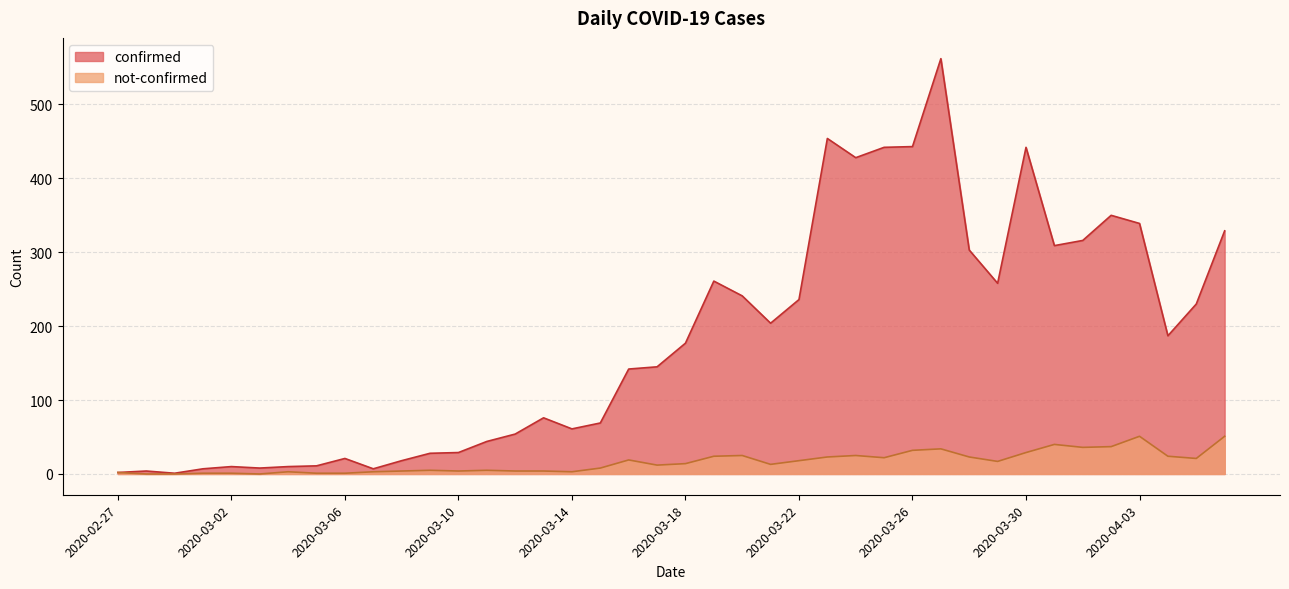

What is the sum of all confirmed values?

7258